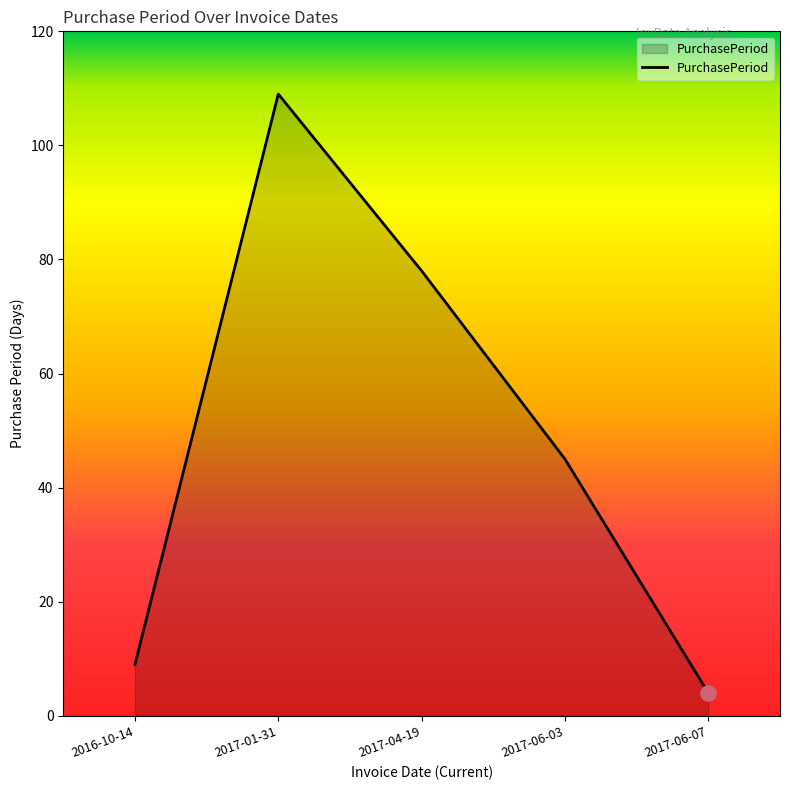

Which has a higher value, 2017-01-31 or 2017-06-07?

2017-01-31